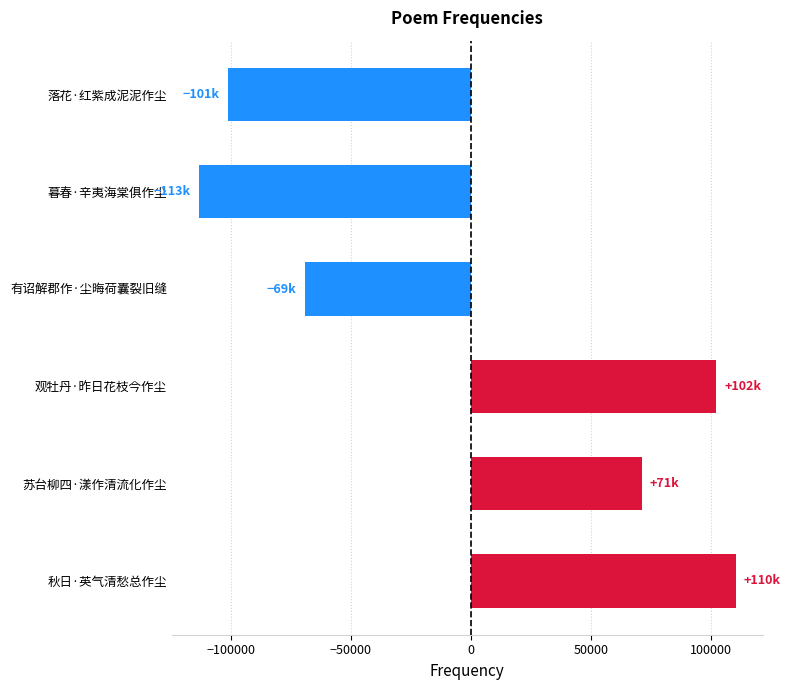

How many data points are above 71104?

3